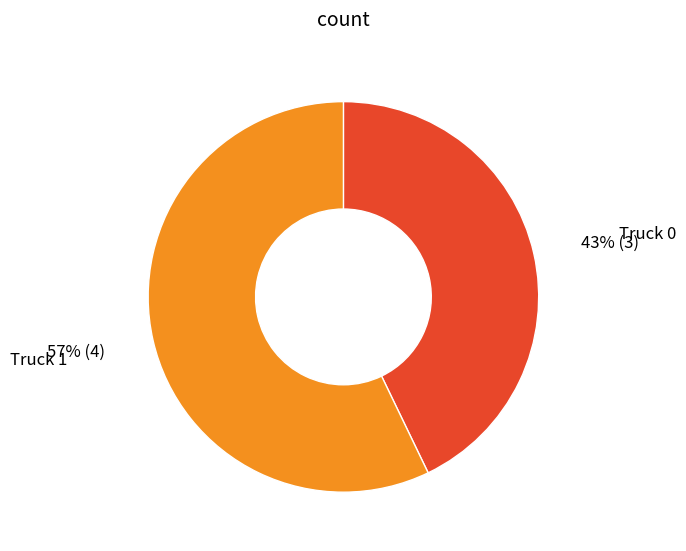

Is it true that Truck 1 is 57% of the pie?

True